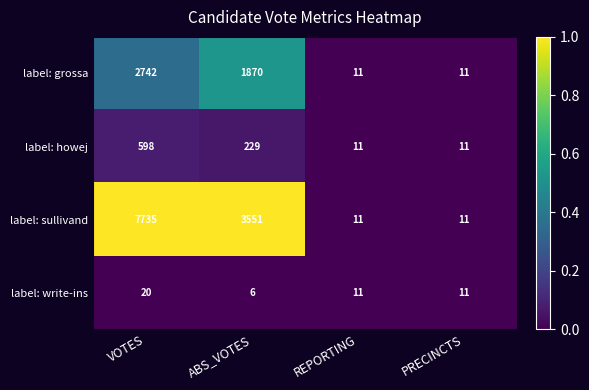

Reading left to right, list all the values displayed in this chart.

label: grossa: VOTES=2742	ABS_VOTES=1870	REPORTING=11	PRECINCTS=11
label: howej: VOTES=598	ABS_VOTES=229	REPORTING=11	PRECINCTS=11
label: sullivand: VOTES=7735	ABS_VOTES=3551	REPORTING=11	PRECINCTS=11
label: write-ins: VOTES=20	ABS_VOTES=6	REPORTING=11	PRECINCTS=11